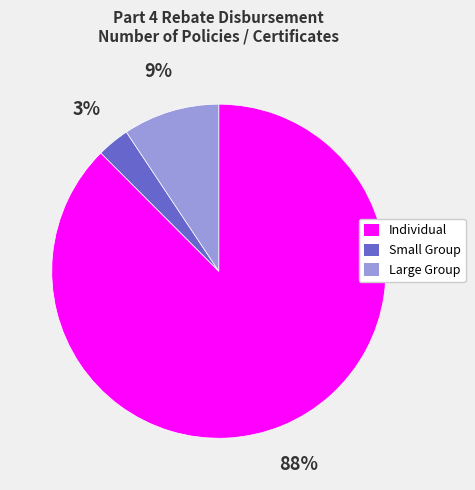

How many segments does this pie chart have?

3